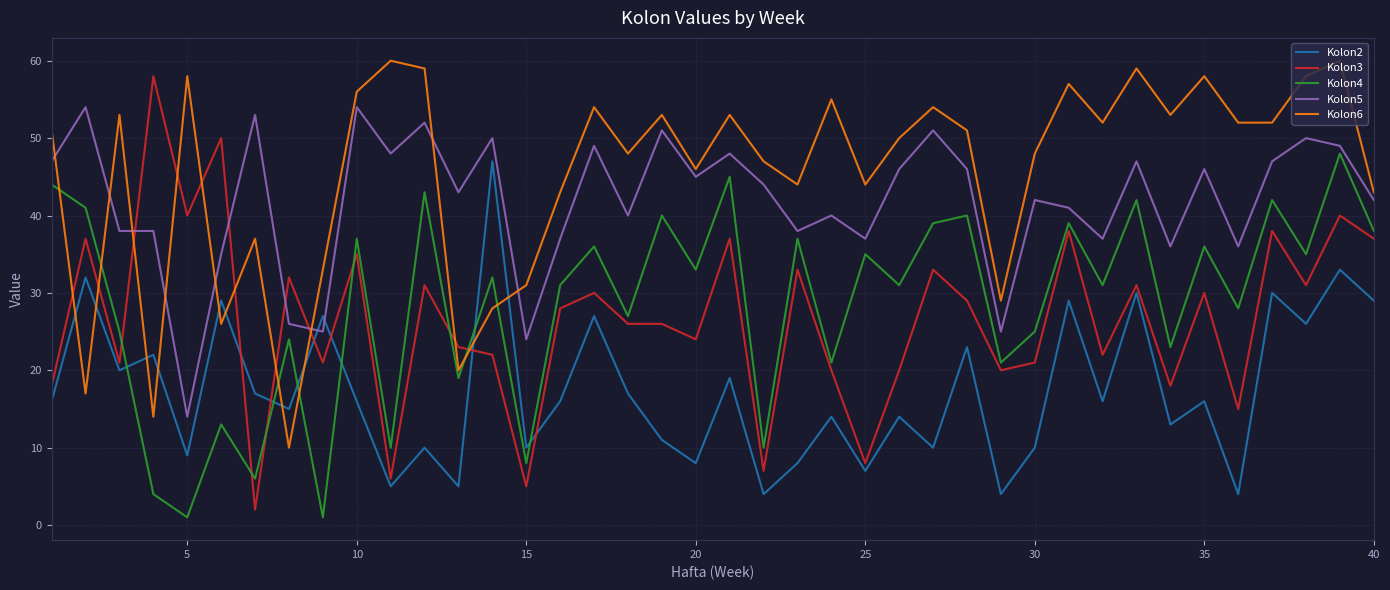

Does the chart have visible grid lines?

Yes